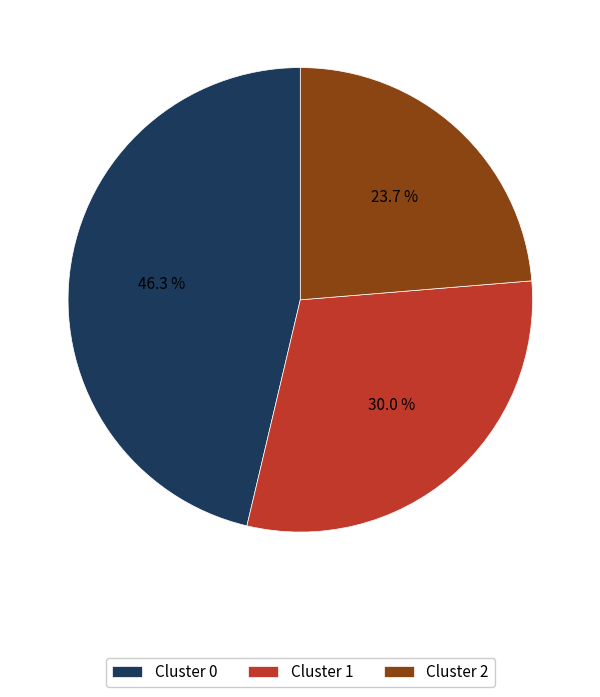

Combined, do Cluster 2 and Cluster 1 account for over 50%?

Yes